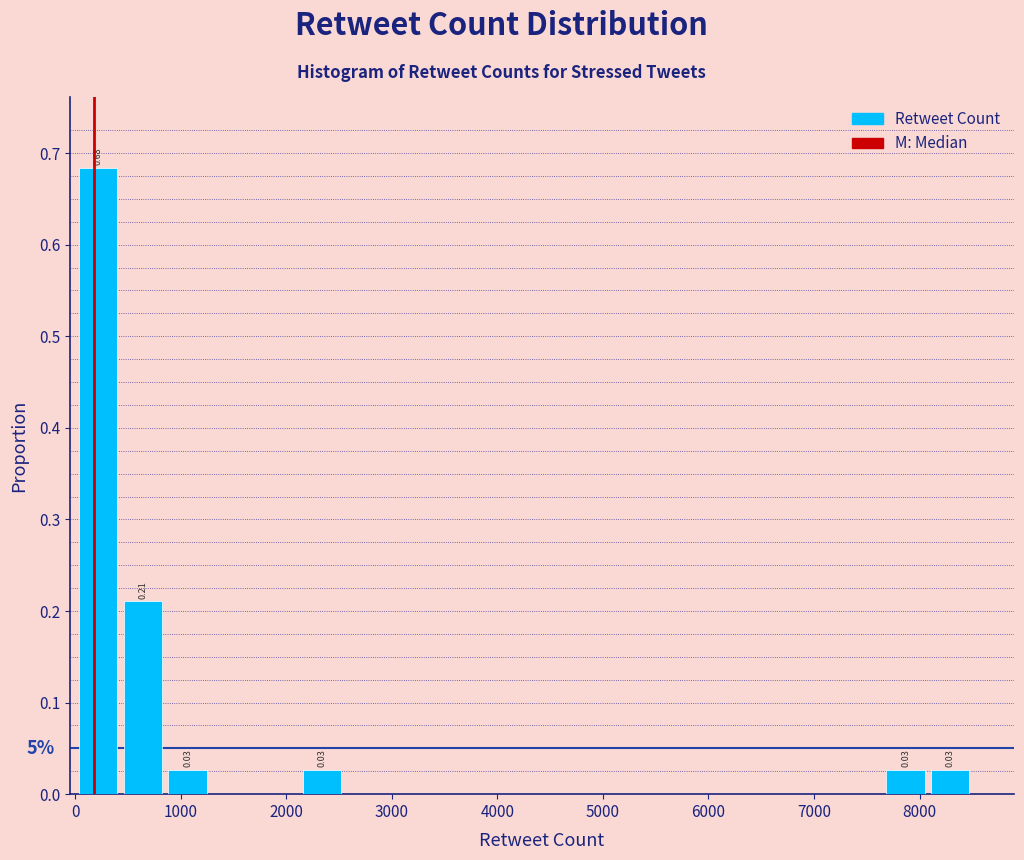

Over which range of the x-axis is the bar tallest?

0 to 400